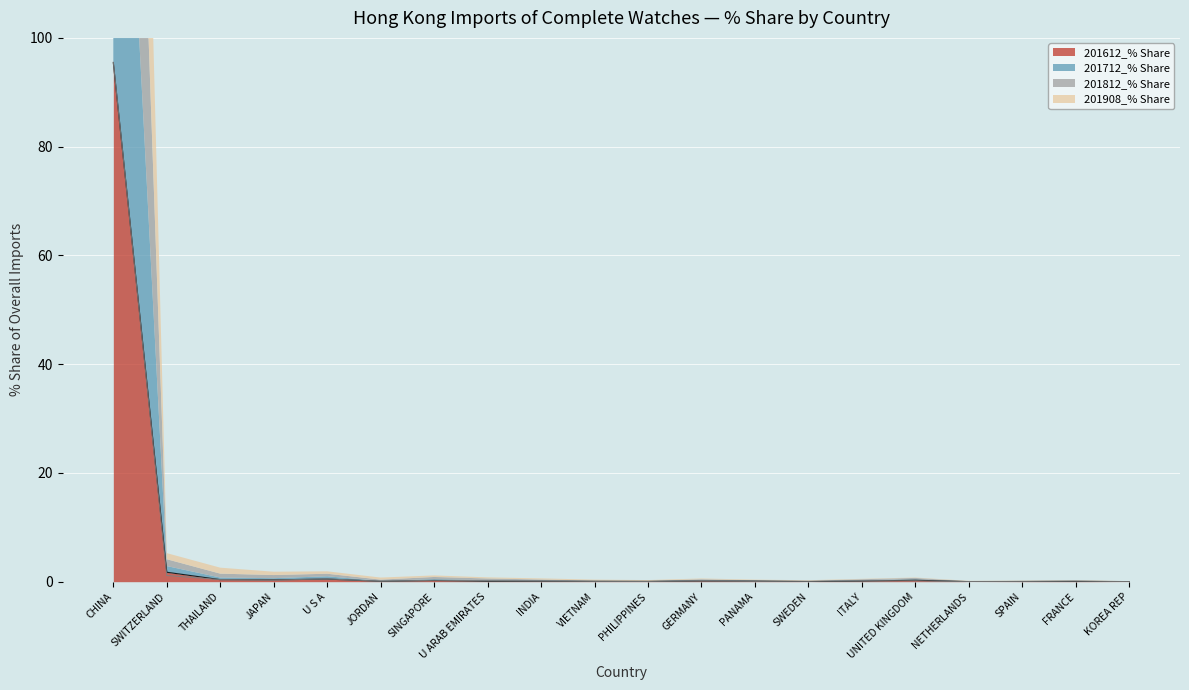

What is the average value of the 201612_% Share series?

5.0